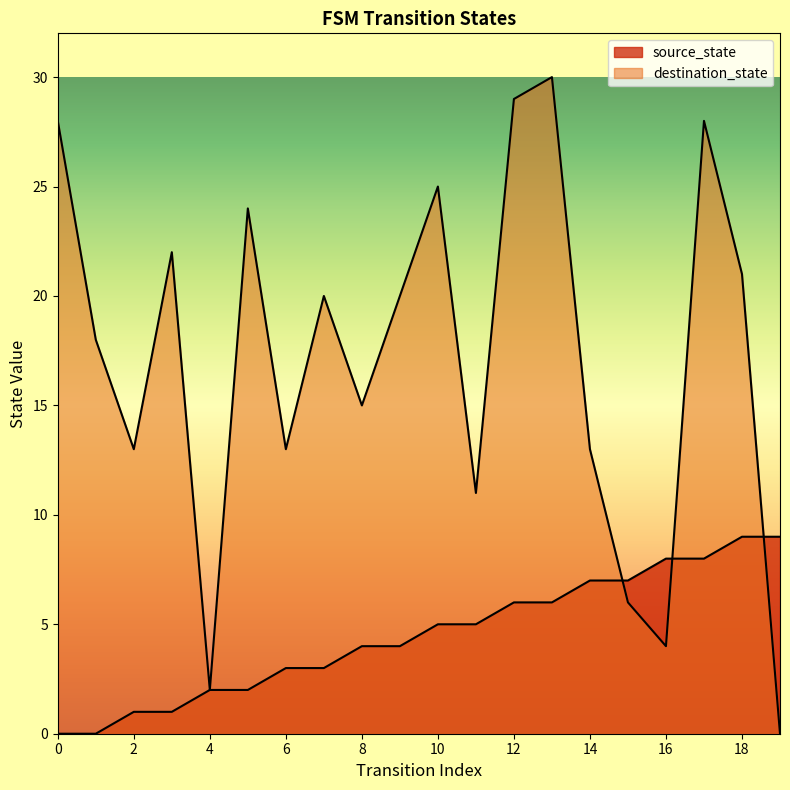

What is the sum of the destination_state values at 4 and 18?

23